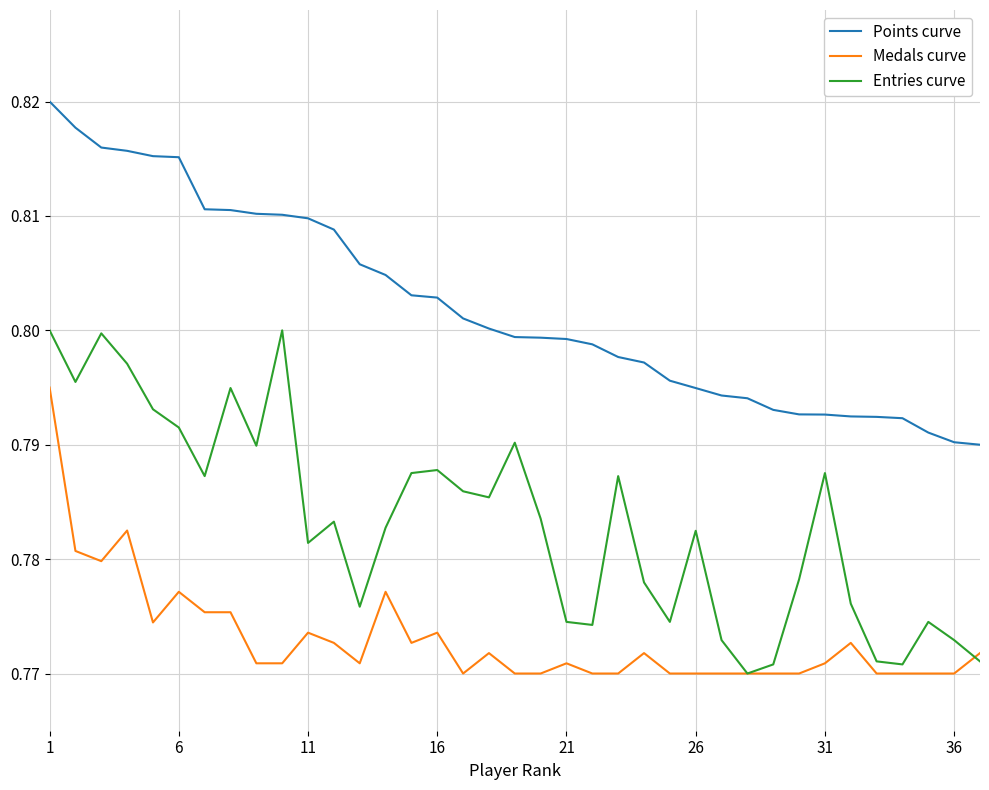

Which series has the largest total across all categories?

Points curve